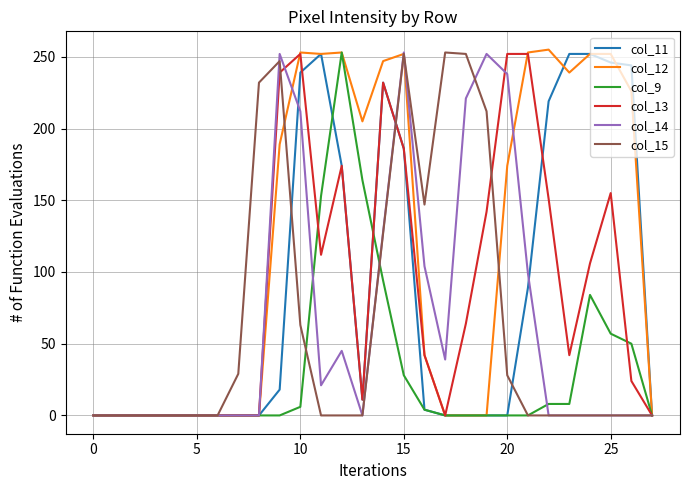

Which series has the largest total across all categories?

col_12